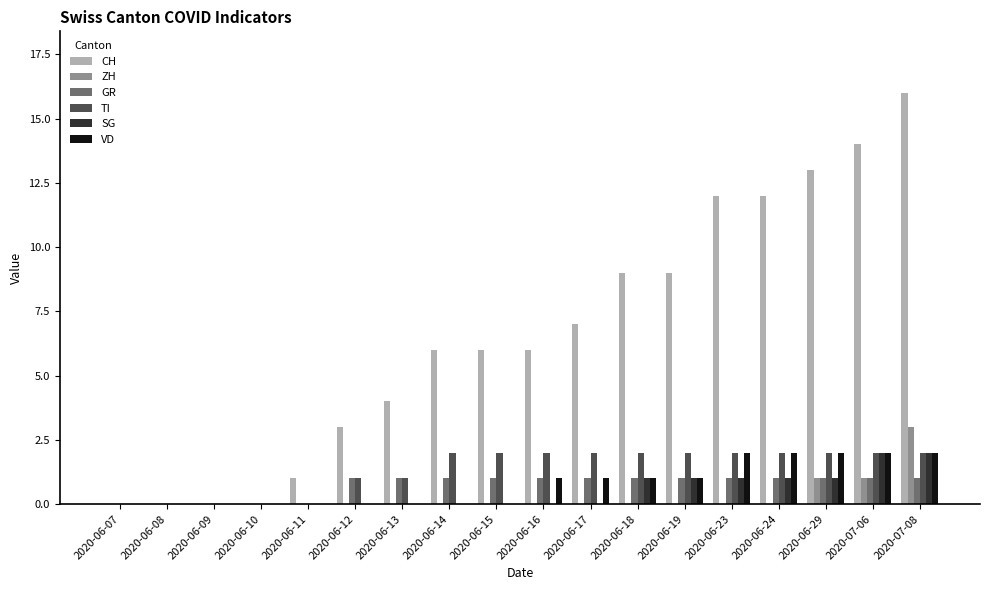

What is the sum of all TI values?

24